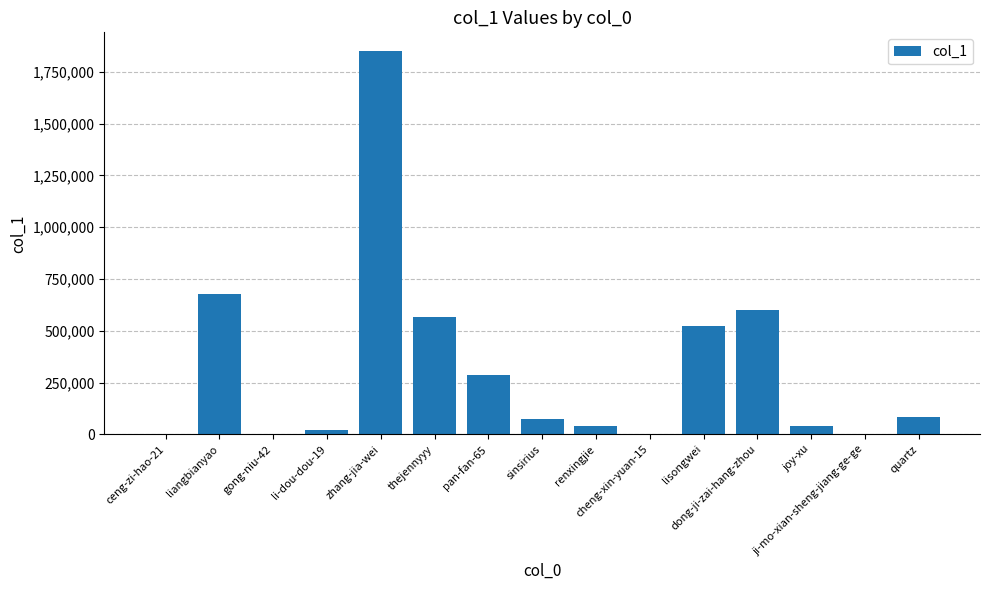

Are the bars horizontal?

No